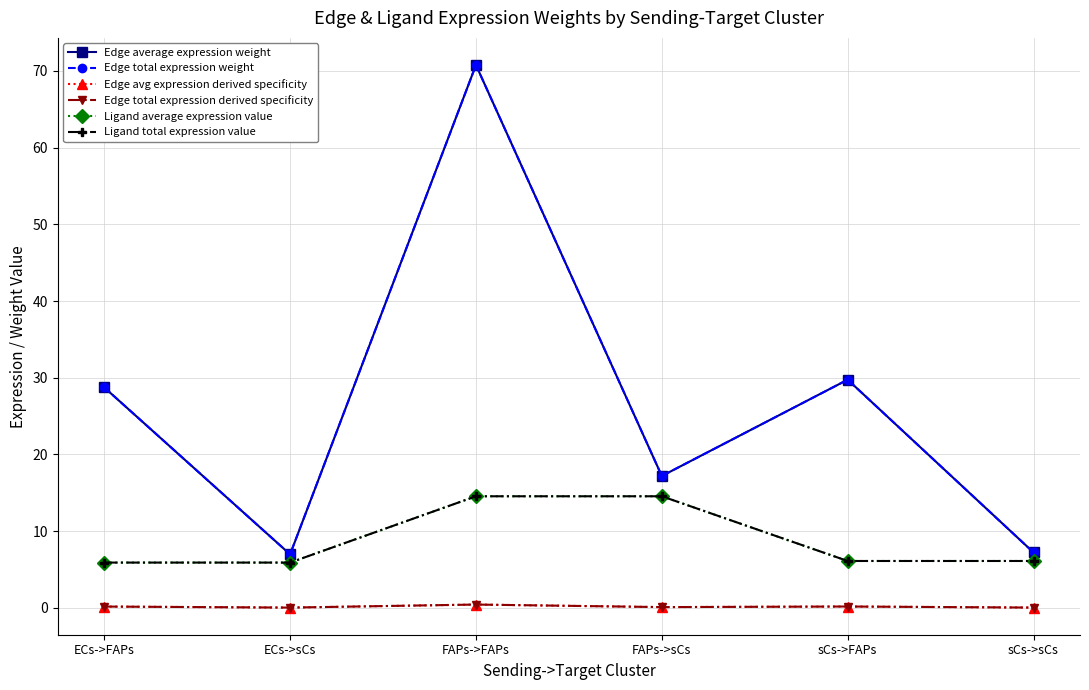

Does the chart have visible grid lines?

Yes